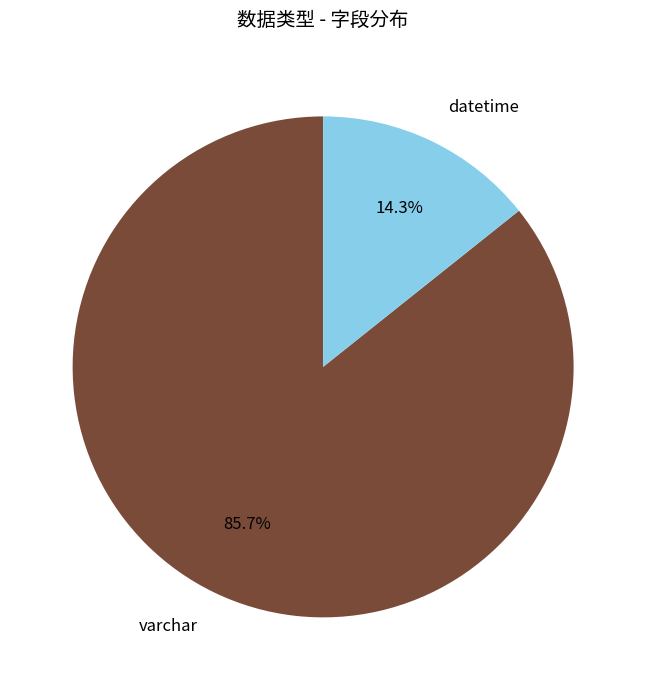

The varchar slice represents 93% of the pie. True or false?

False